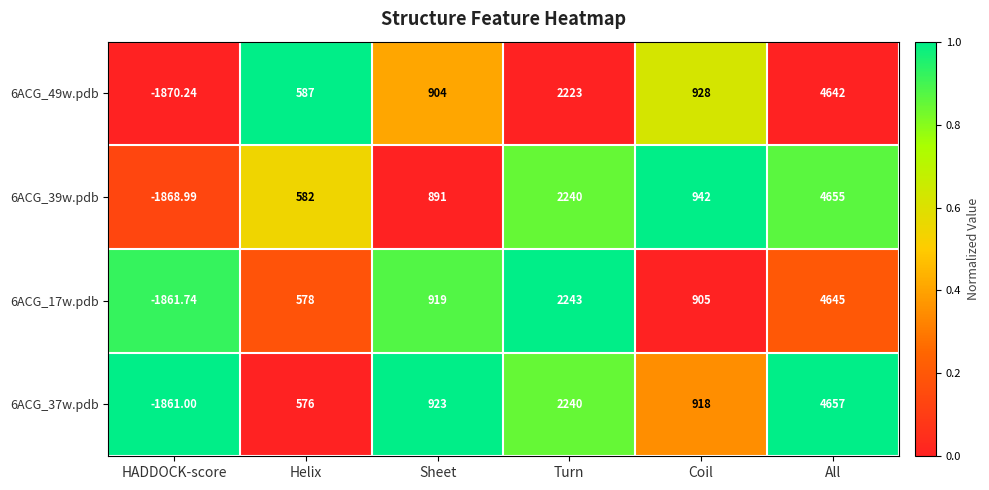

What is the total value across all series at Helix?

2323.0